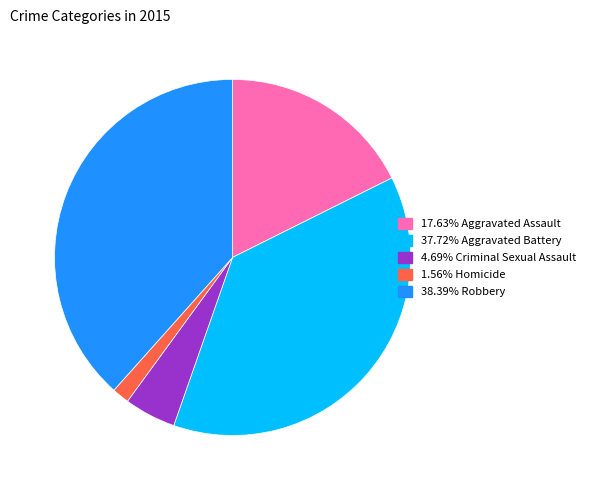

Is there a majority slice in this chart?

No